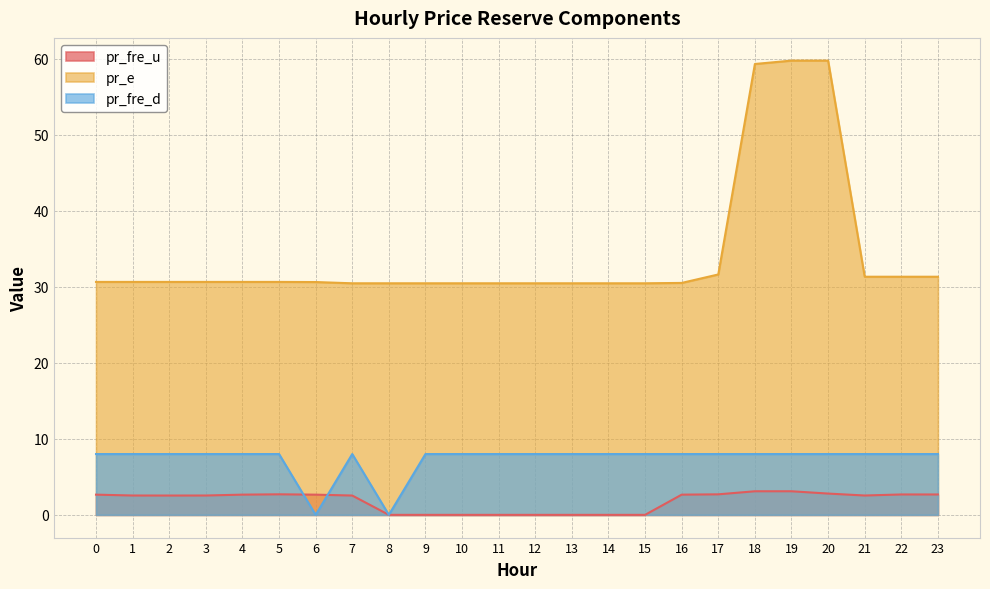

Reading left to right, what are all the values shown in this chart?

pr_fre_u: 2.7	2.5	2.5	2.5	2.7	2.7	2.7	2.5	0.0	0.0	0.0	0.0	0.0	0.0	0.0	0.0	2.7	2.7	3.1	3.1	2.8	2.5	2.7	2.7
pr_e: 30.6	30.6	30.6	30.6	30.6	30.6	30.6	30.5	30.5	30.5	30.5	30.5	30.5	30.5	30.5	30.5	30.5	31.6	59.3	59.8	59.8	31.3	31.3	31.3
pr_fre_d: 8.0	8.0	8.0	8.0	8.0	8.0	0.0	8.0	0.0	8.0	8.0	8.0	8.0	8.0	8.0	8.0	8.0	8.0	8.0	8.0	8.0	8.0	8.0	8.0